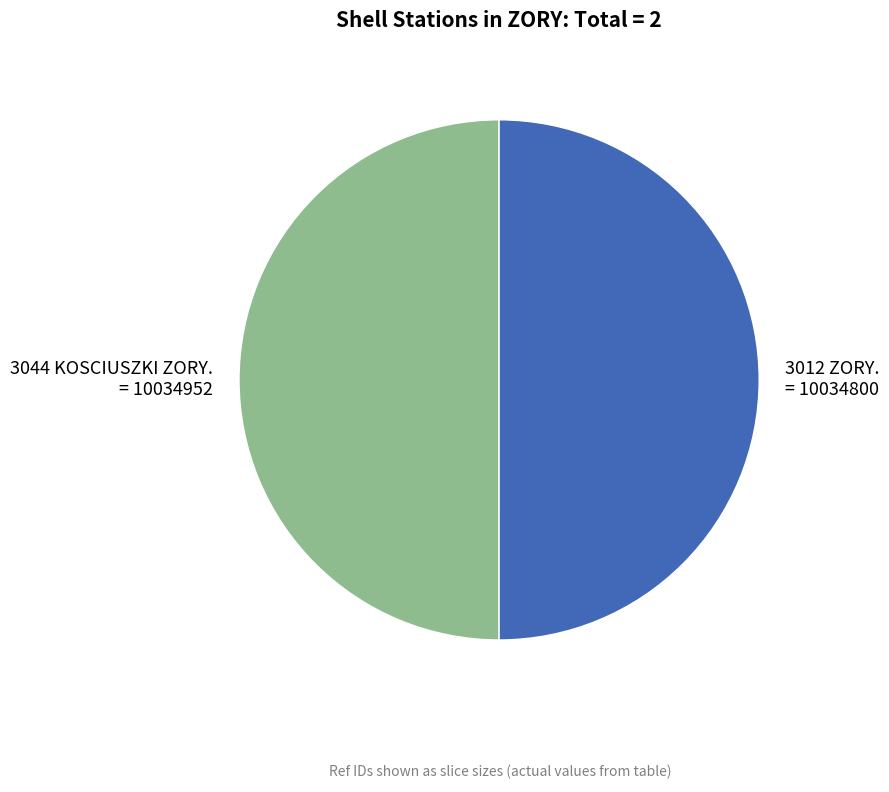

What is the ratio of the value at 3012 ZORY. to the value at 3044 KOSCIUSZKI ZORY.?

1.0